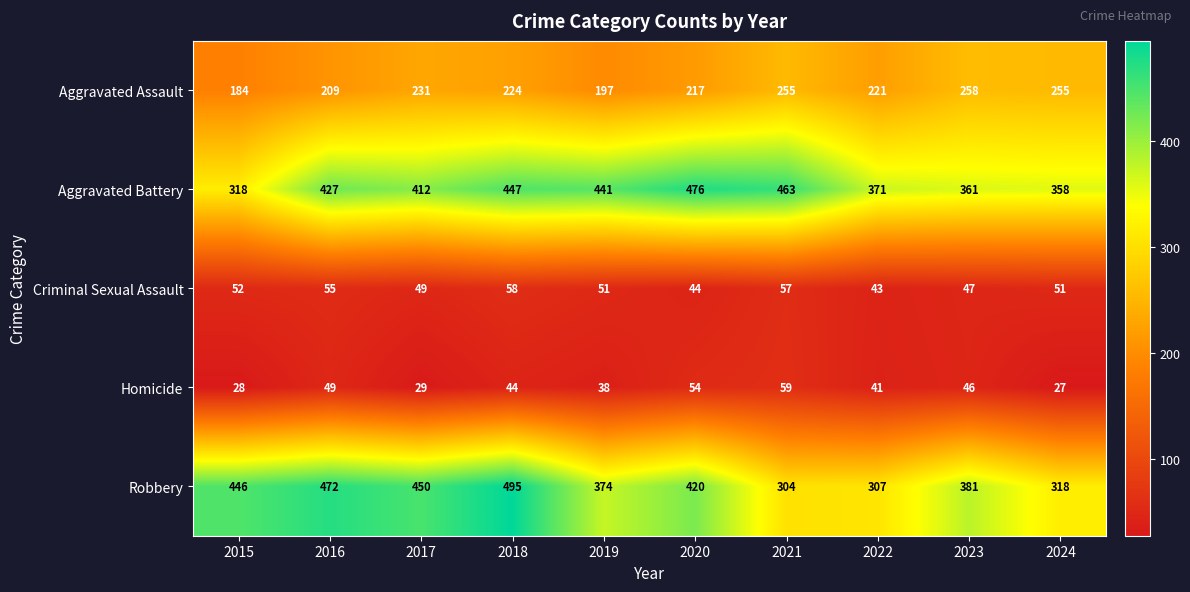

At which label does Homicide reach its minimum?

2024